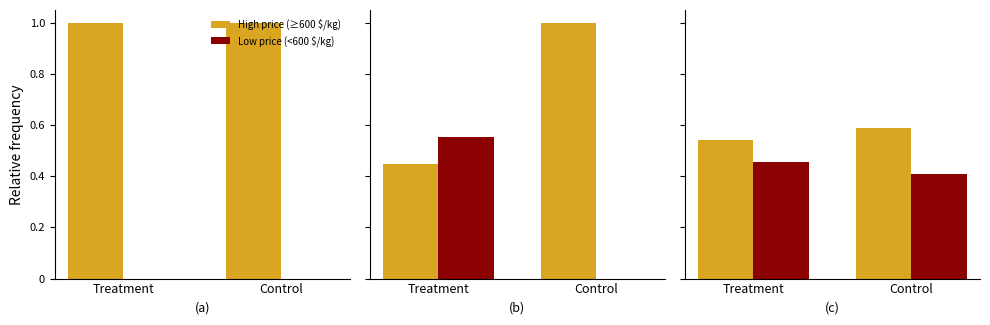

The value of Low price (<600 $/kg) at Treatment is 0.5. True or false?

True